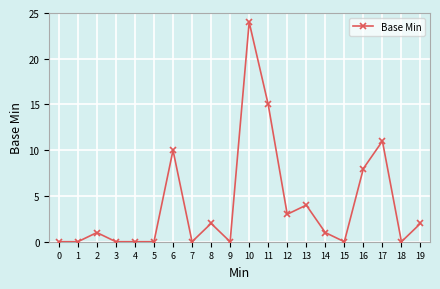

Count the number of data series in this chart.

1